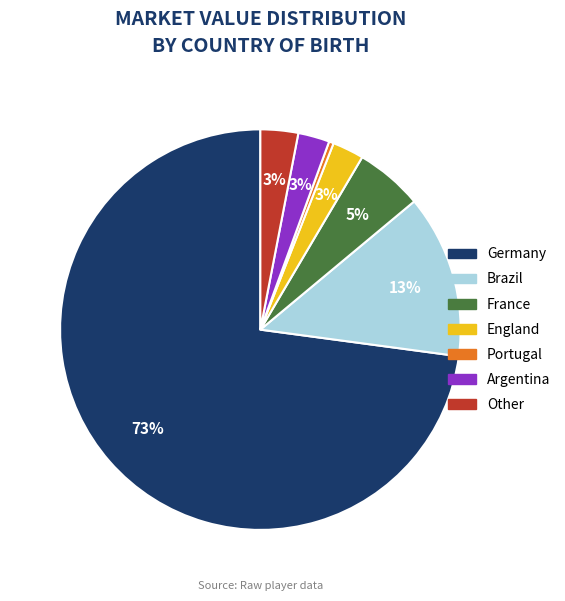

The France slice represents 5% of the pie. True or false?

True